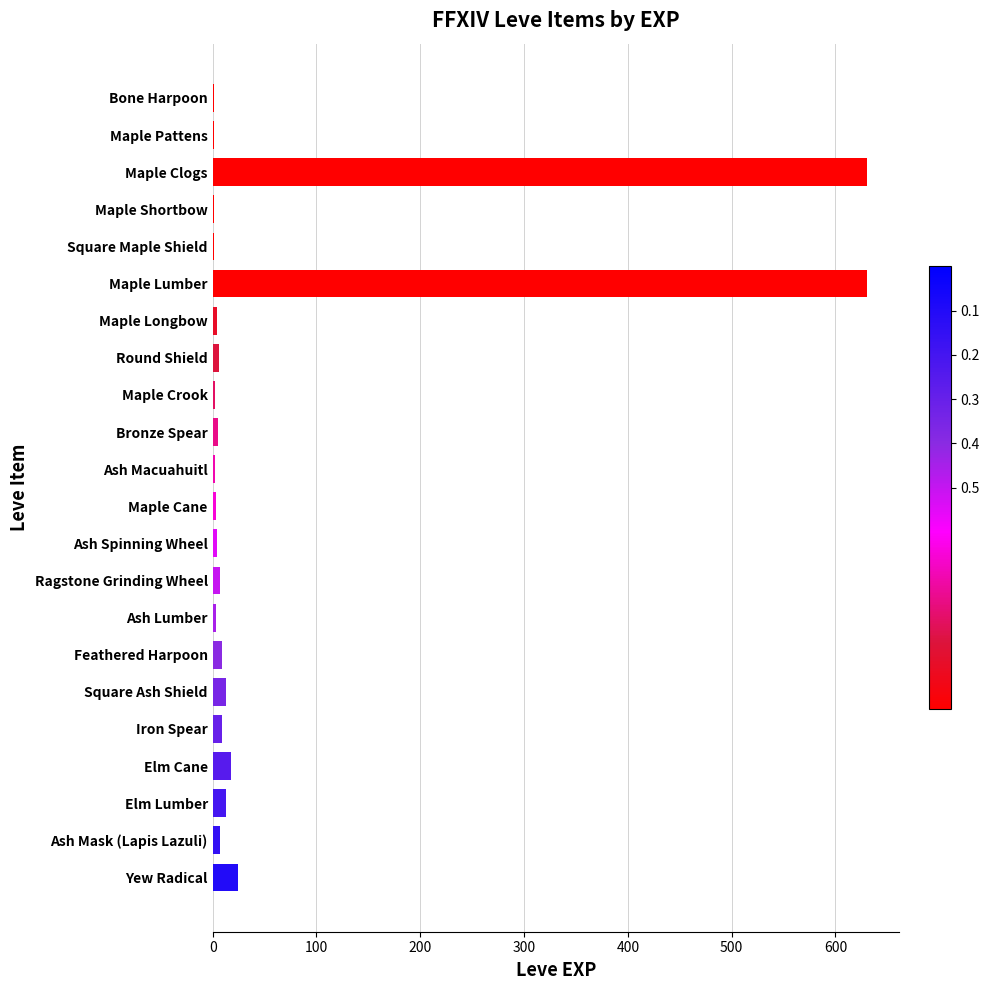

What is the average value?

63